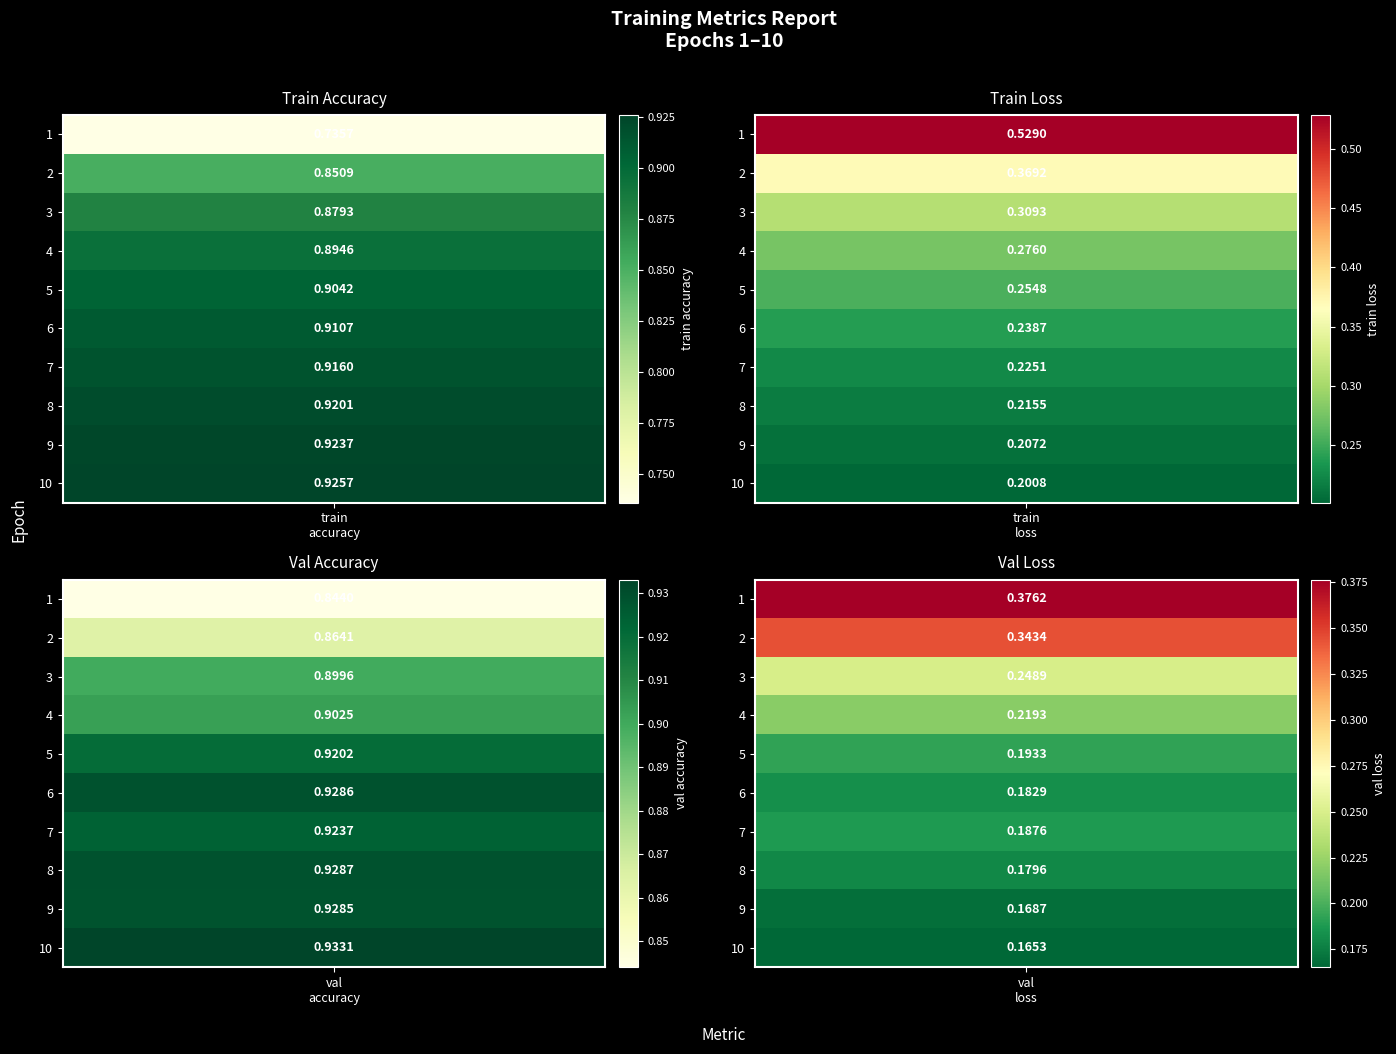

List the labels in order of val_loss value, smallest first.

9, 8, 7, 5, 6, 4, 3, 2, 1, 0